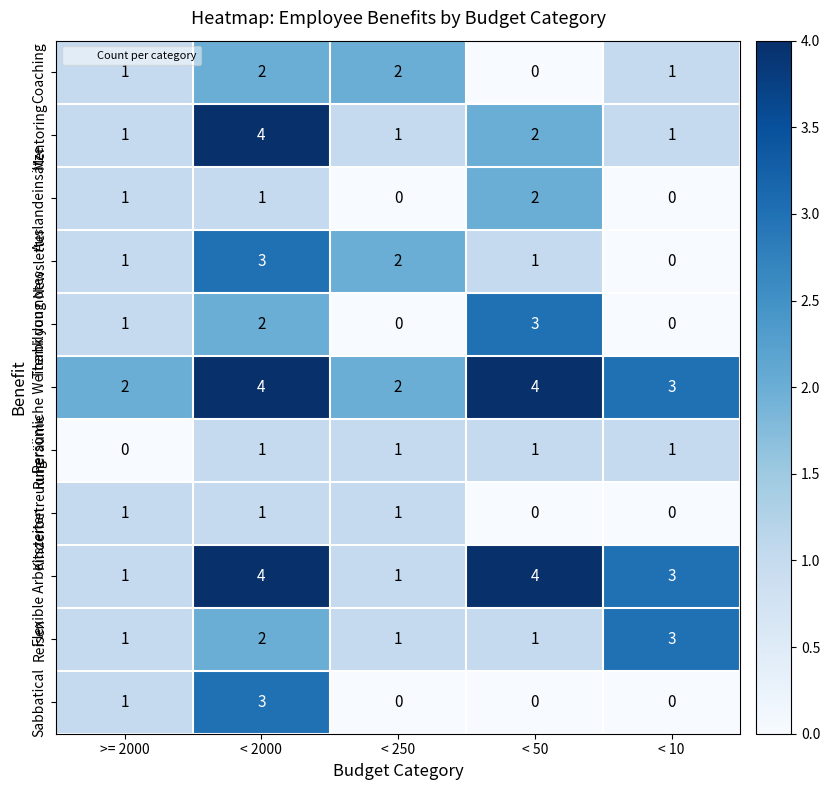

How many categories are shown in the chart?

5